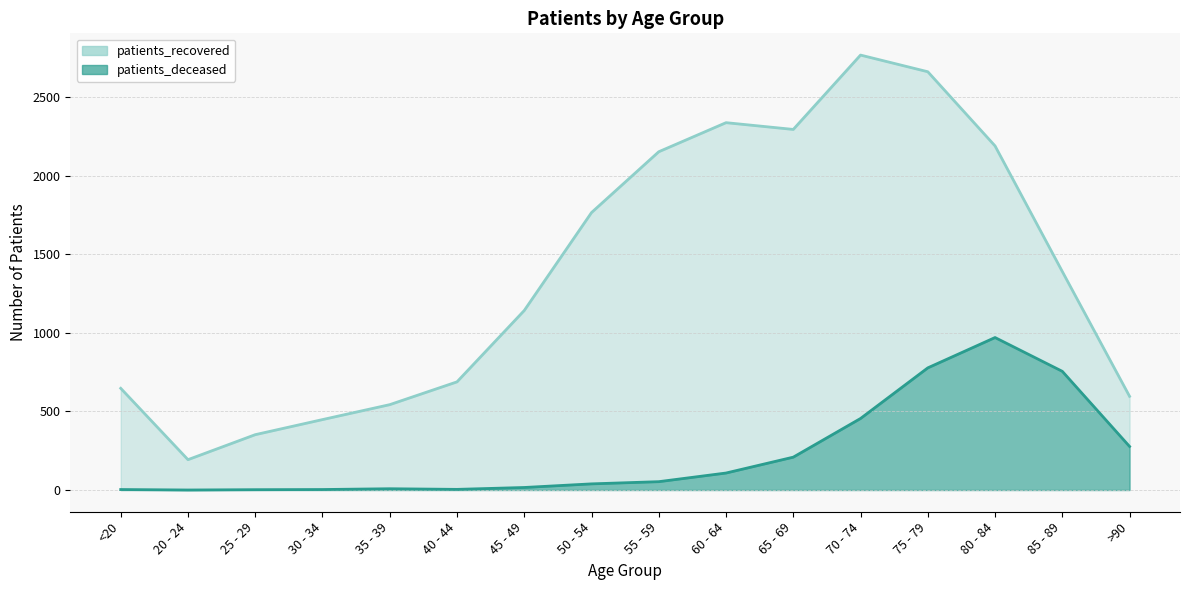

In patients_deceased, how many points are higher than both neighbors (excluding endpoints)?

2